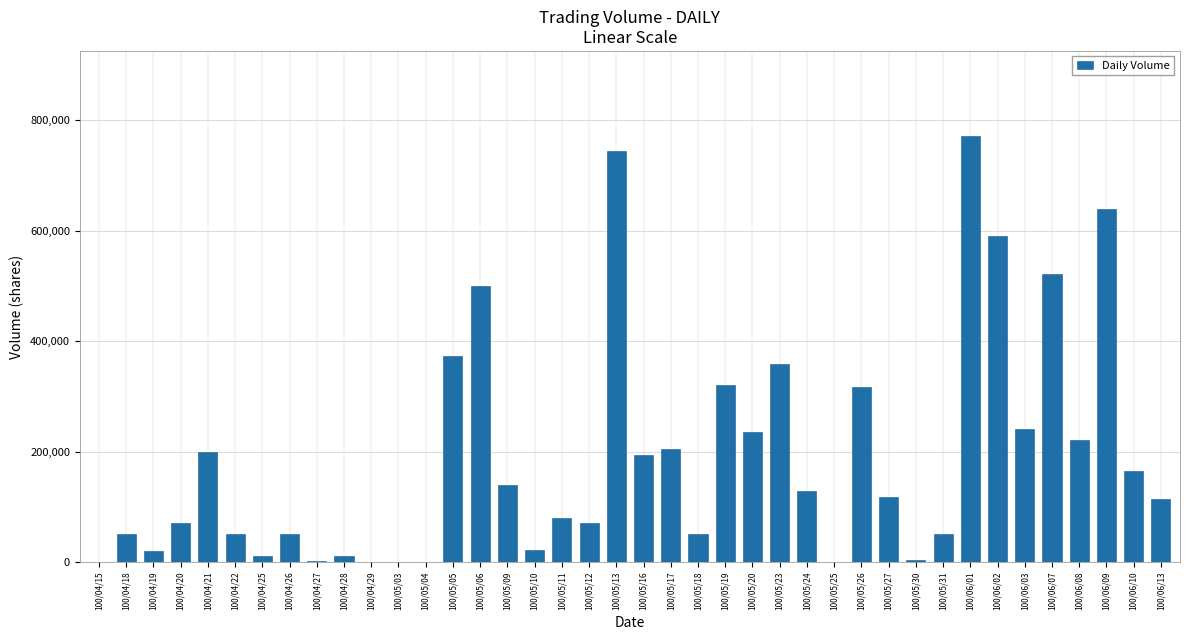

Is it true that the value at 100/05/17 is 205000?

True